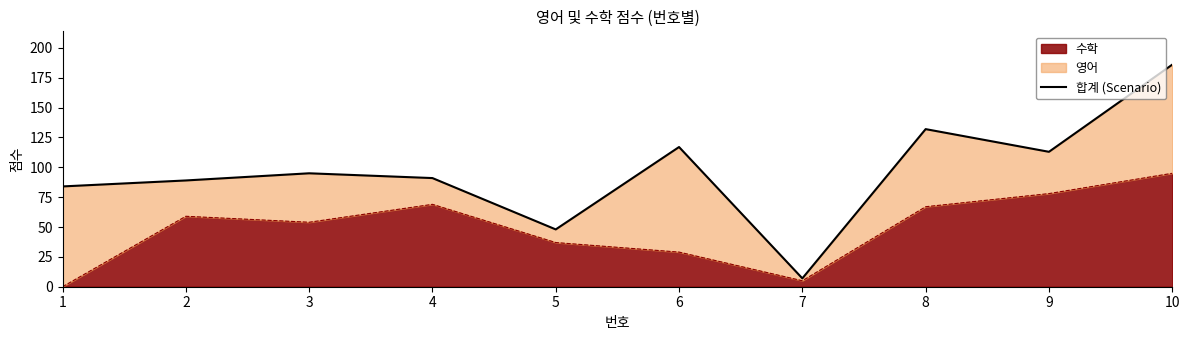

Approximately how many times larger is the value at 5 compared to 3?

0.5